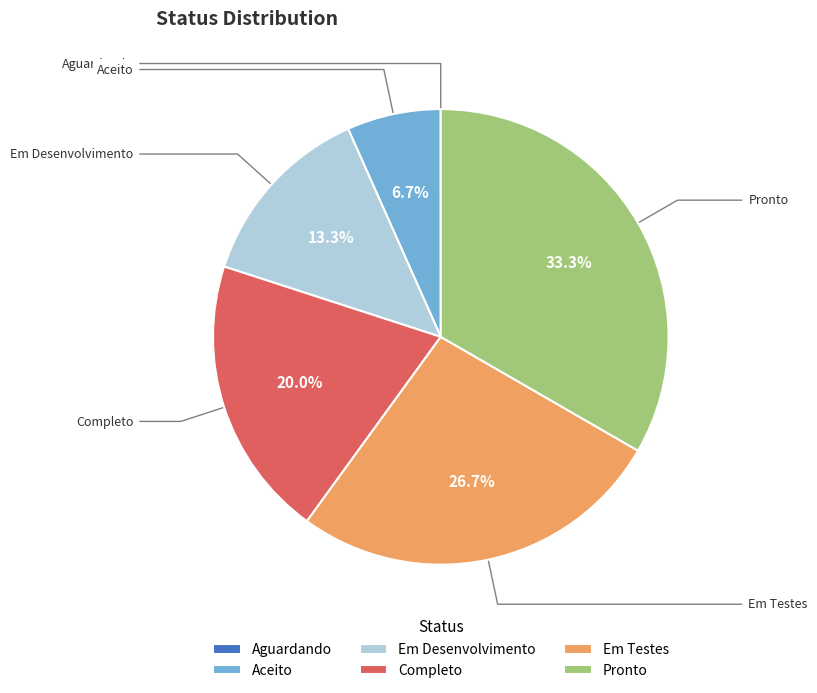

Is it true that Em Testes is 27% of the pie?

True